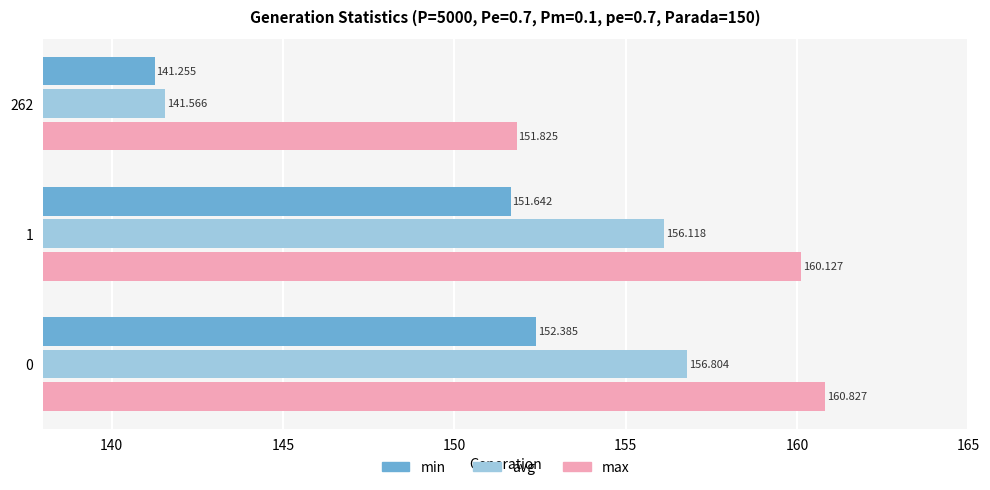

What is the sum of all avg values?

454.5